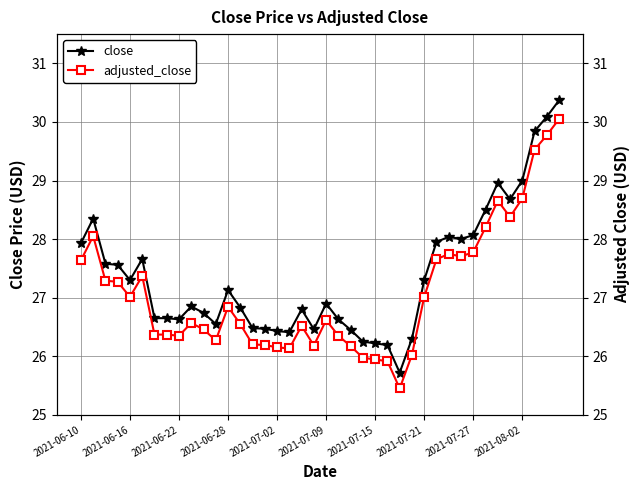

At how many categories does at least one series exceed 30?

2